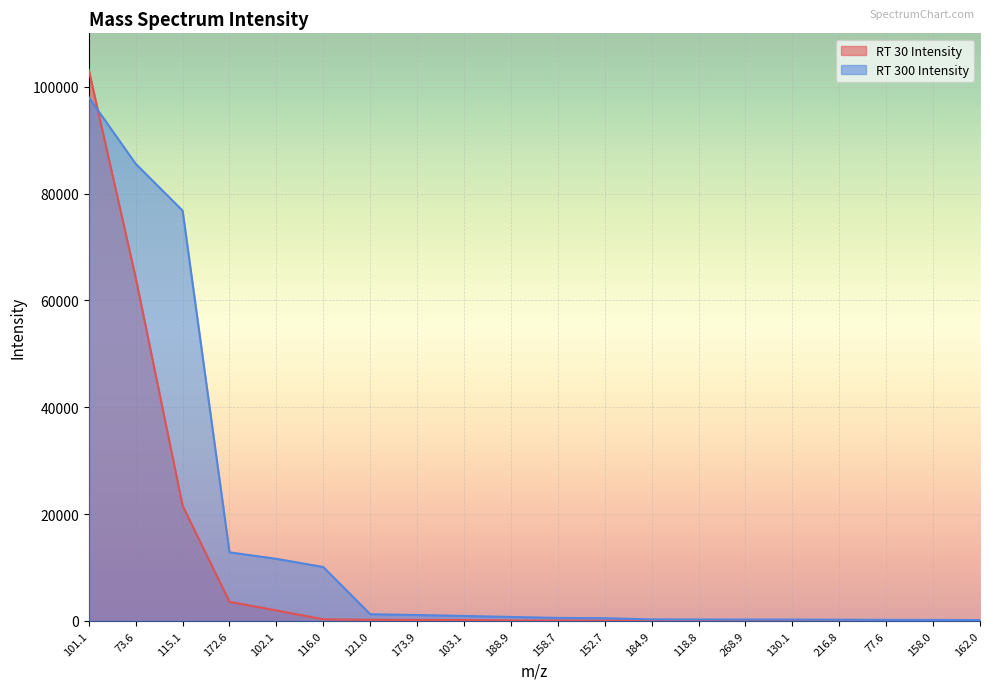

True or false: RT 300 Intensity and RT 30 Intensity intersect in this chart.

True